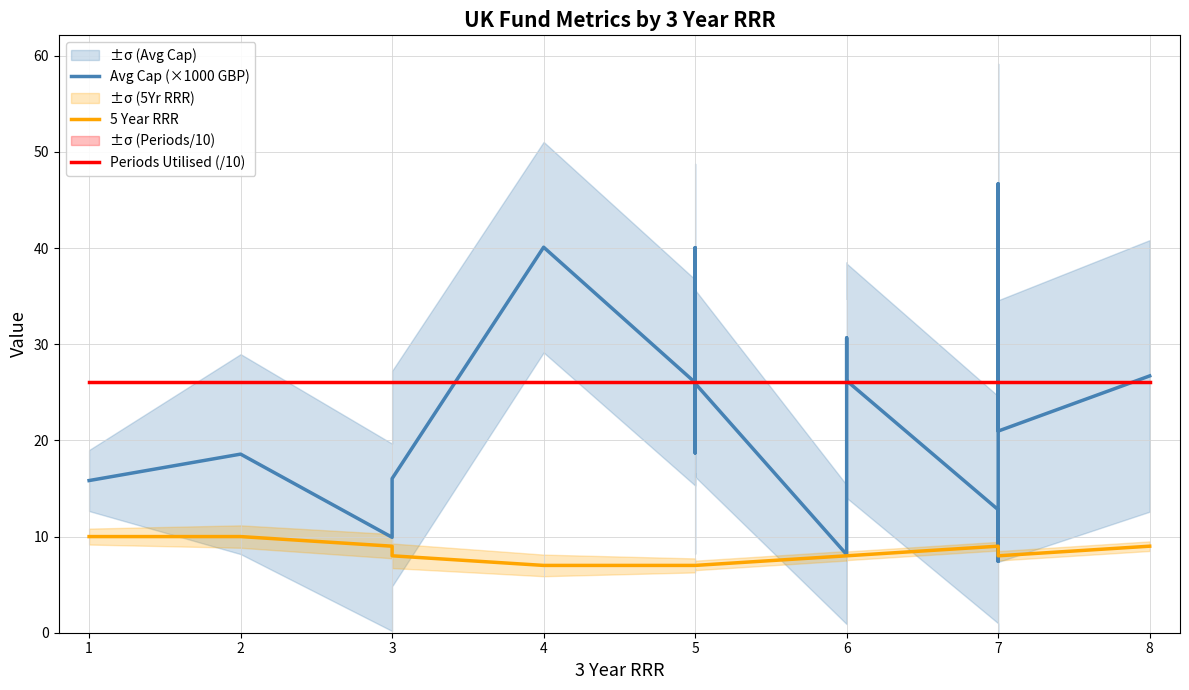

Which series has the largest range (max minus min)?

Avg Cap (×1000 GBP)